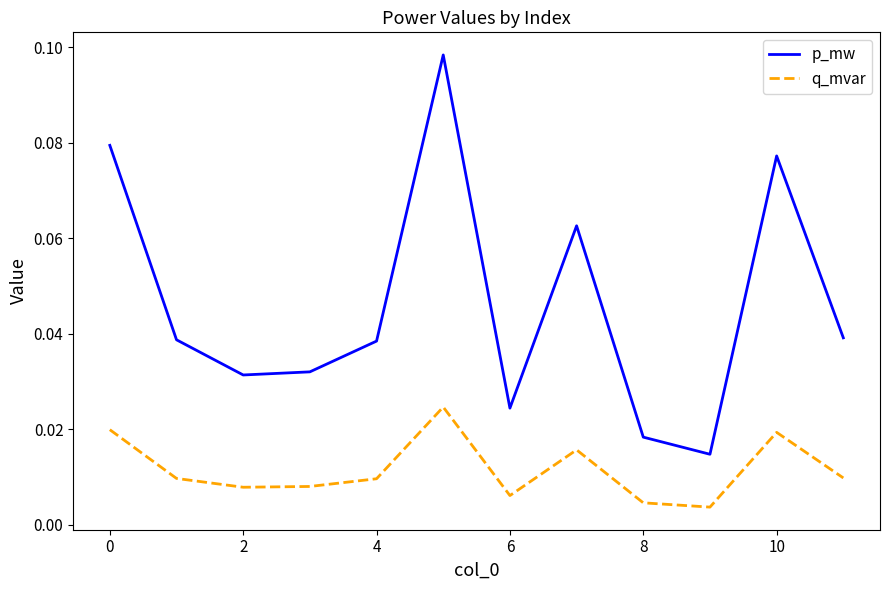

Which series has the largest total across all categories?

p_mw